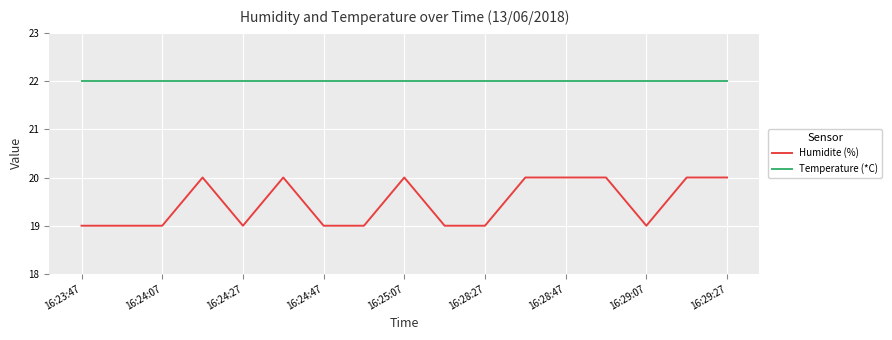

True or false: Temperature (*C) and Humidite (%) intersect in this chart.

False